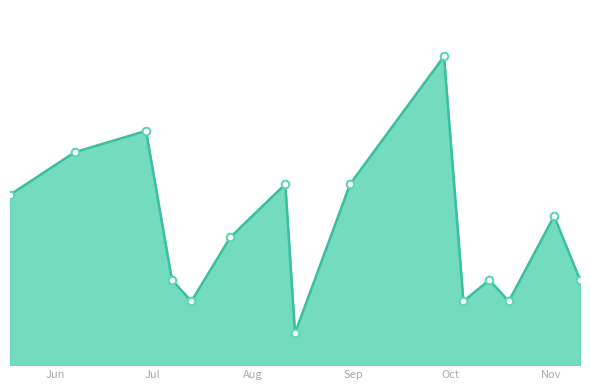

Is this an area chart (filled region under the line)?

Yes